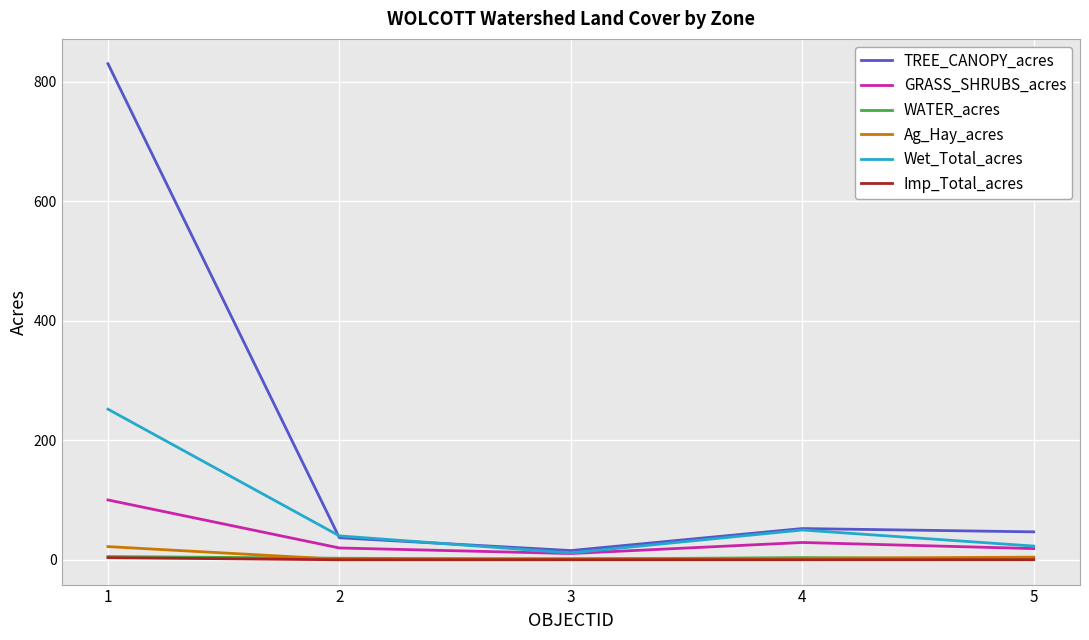

True or false: WATER_acres and TREE_CANOPY_acres intersect in this chart.

False